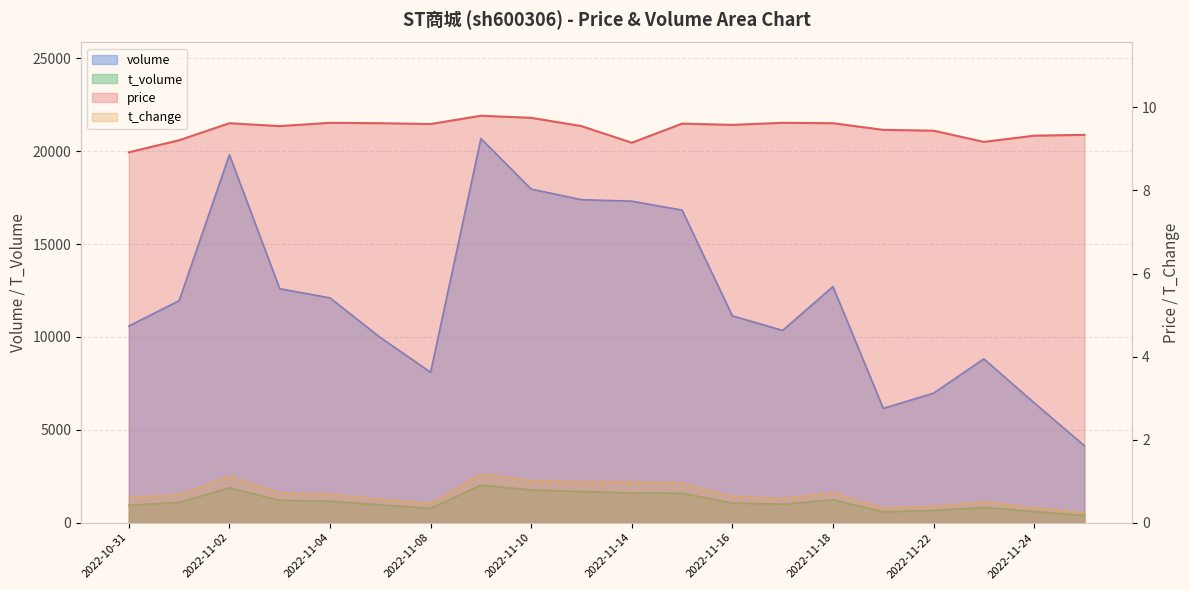

True or false: volume and t_change cross at least once.

False